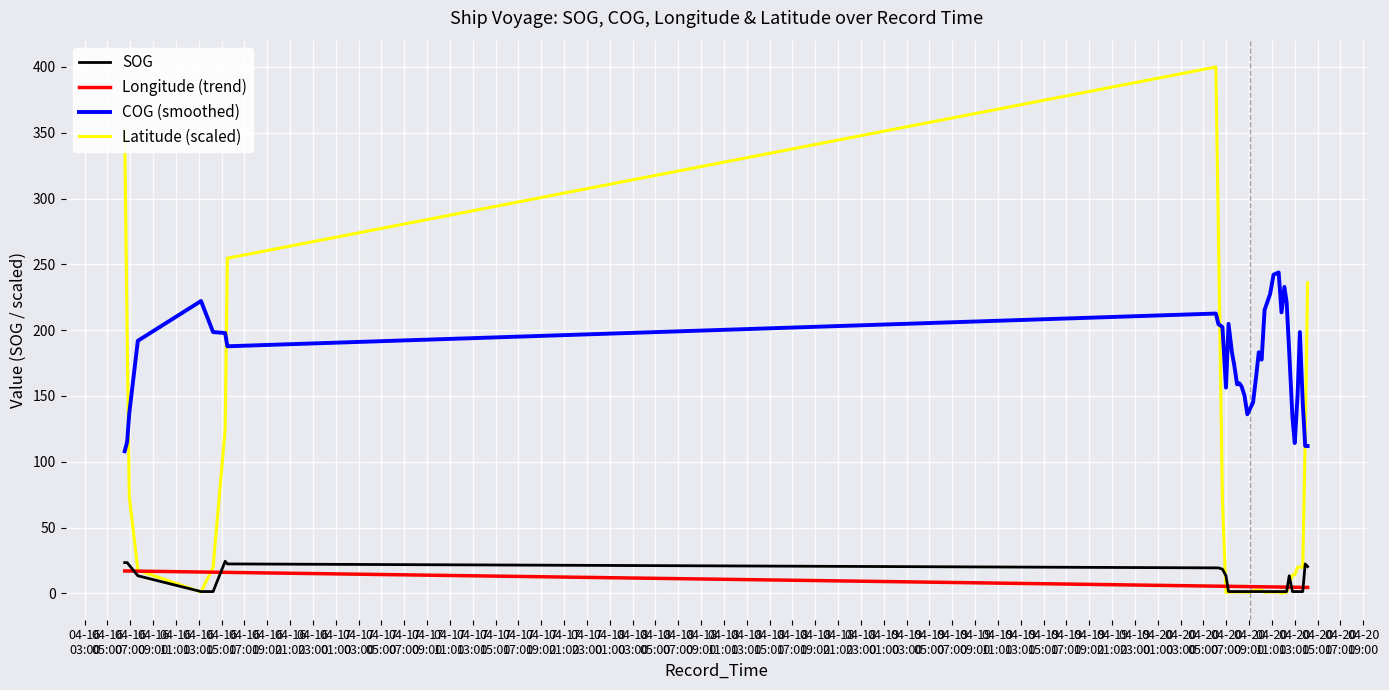

What is the minimum value for COG (smoothed)?

108.0